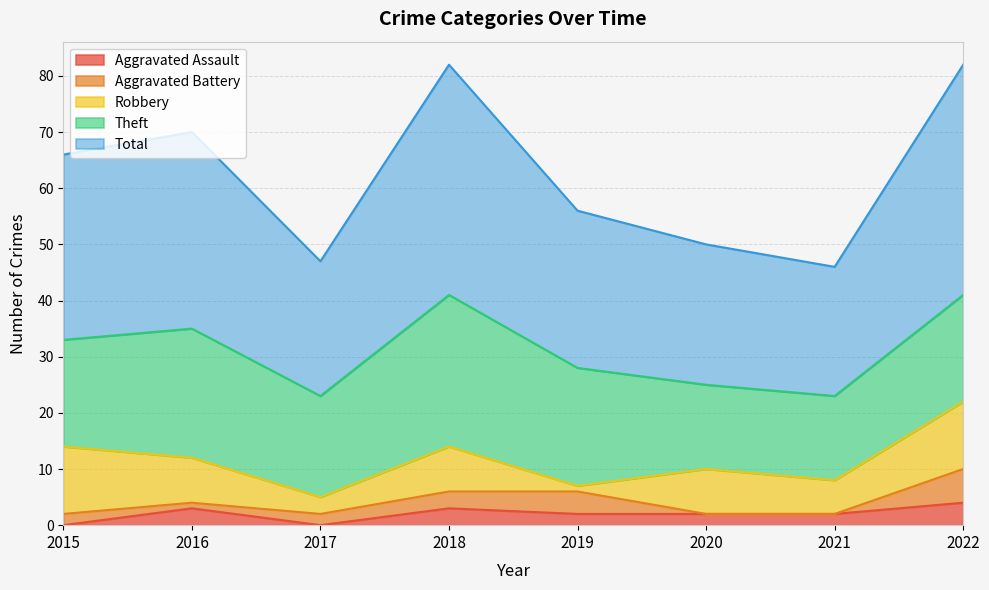

At which category is the sum across all series the highest?

2018